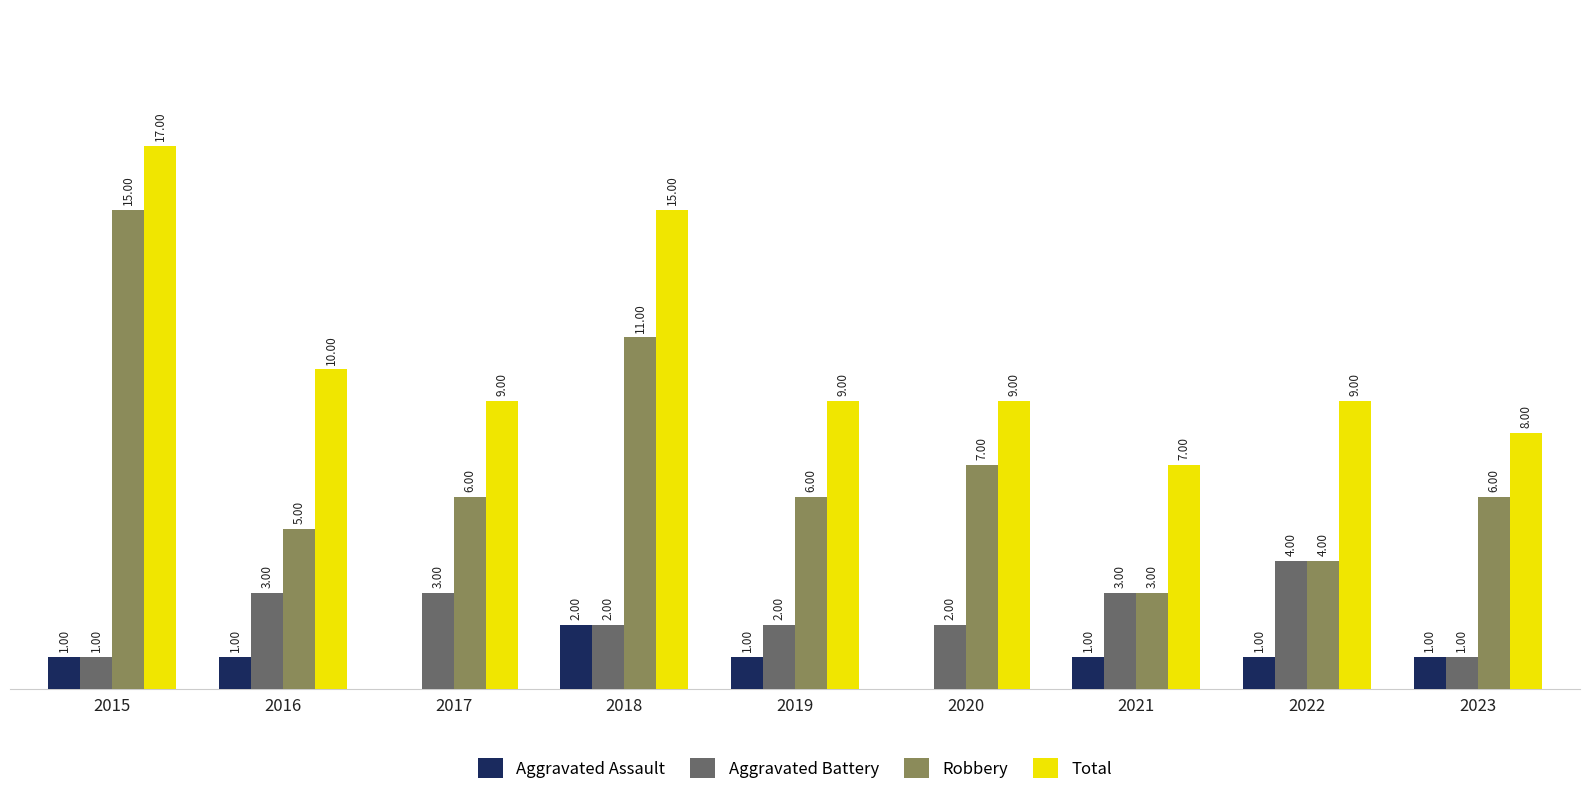

Which series has the largest total across all categories?

Total